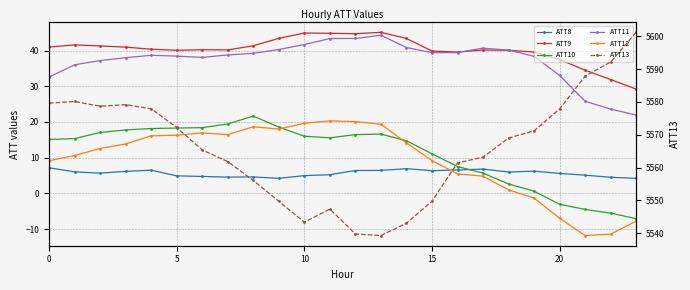

Which series has the largest range (max minus min)?

ATT13